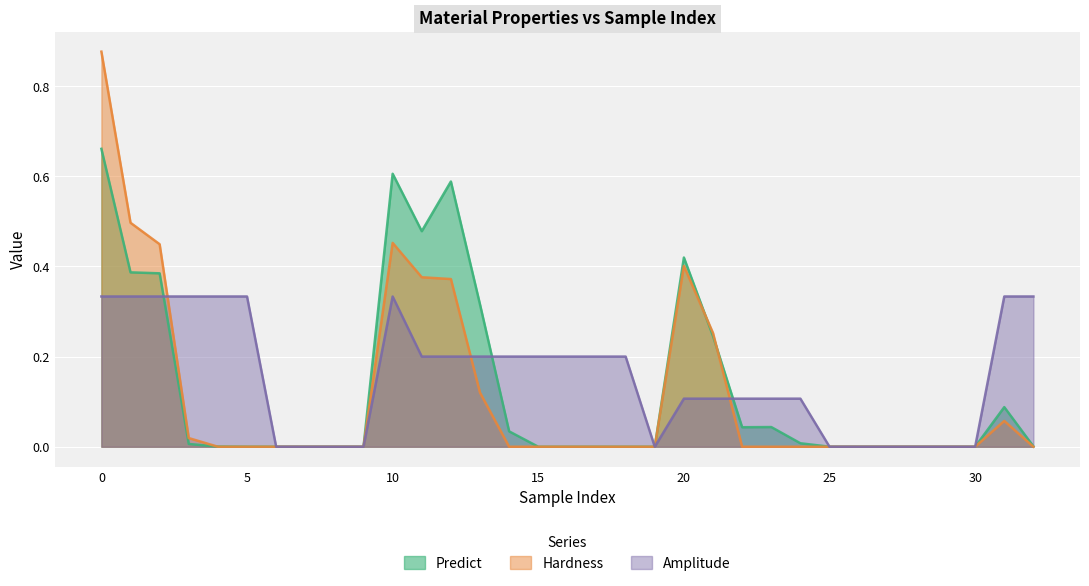

What is the difference between the maximum and second lowest values in the Predict series?

0.7